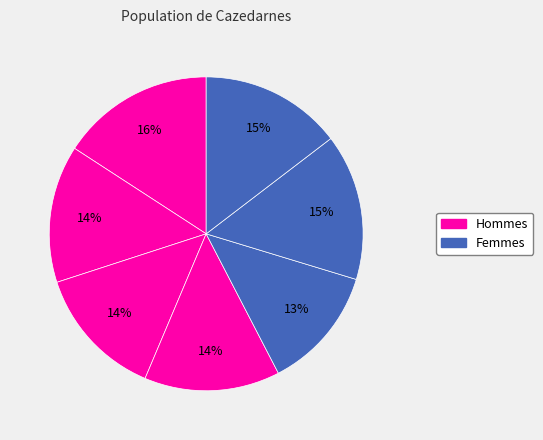

Count the number of slices in the pie.

7